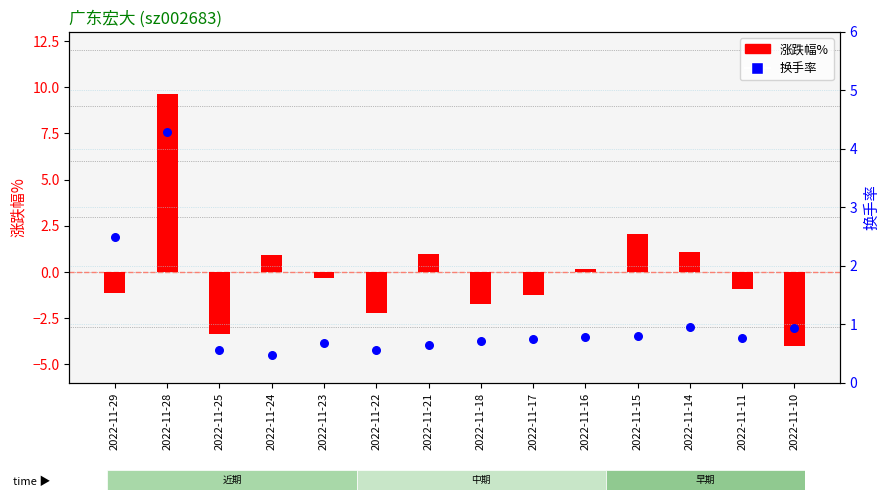

At which category is the sum across all series the highest?

2022-11-28